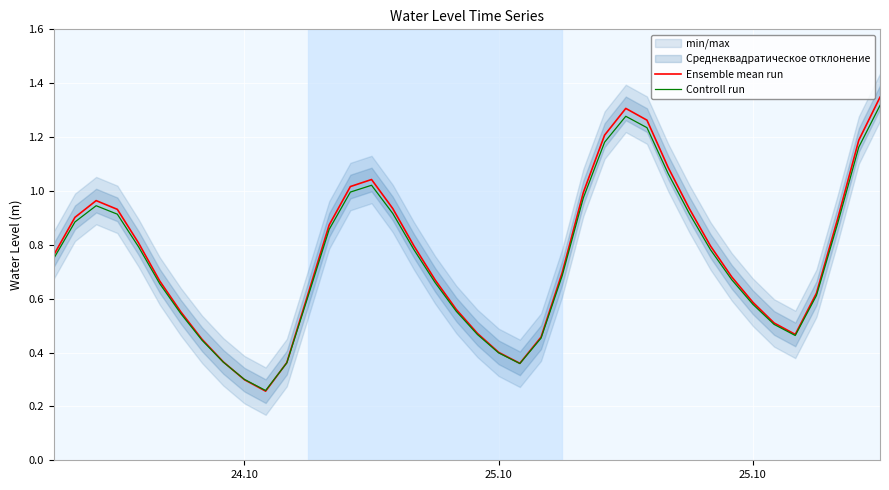

How many lines are shown in the chart?

2